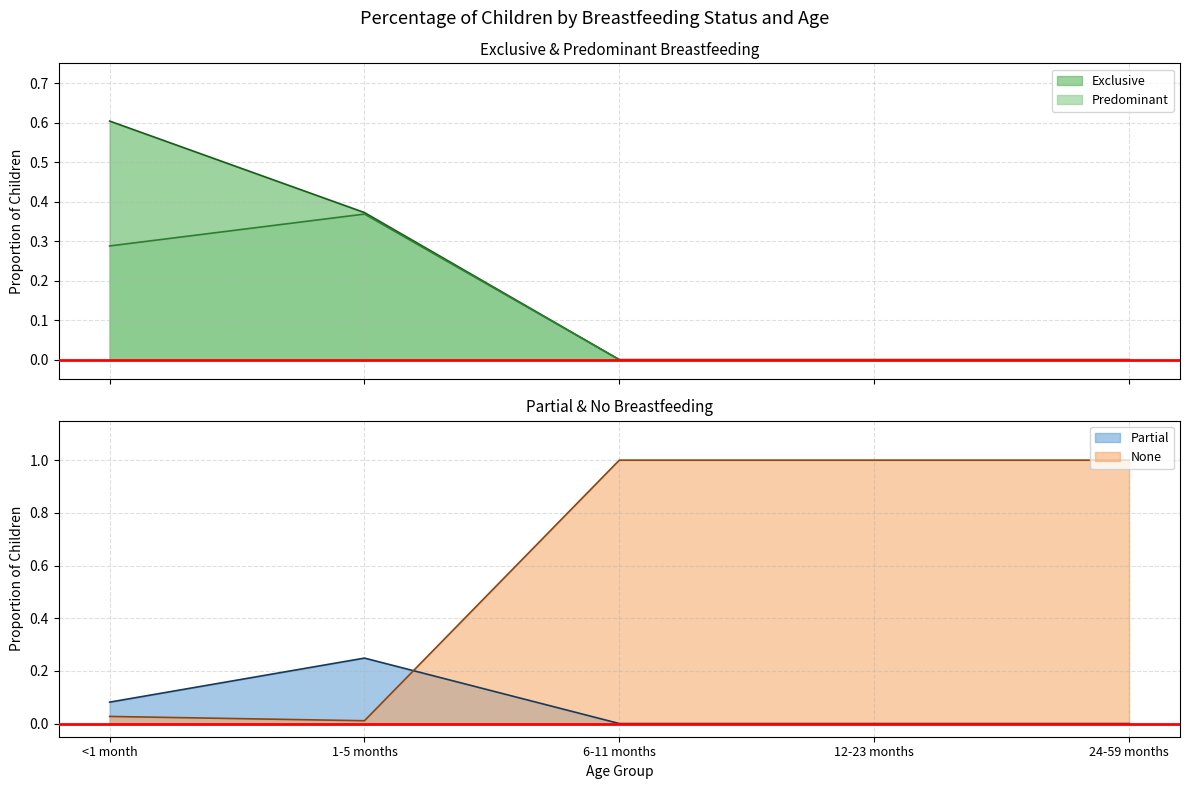

True or false: None has more than 0 points higher than both neighbors.

False